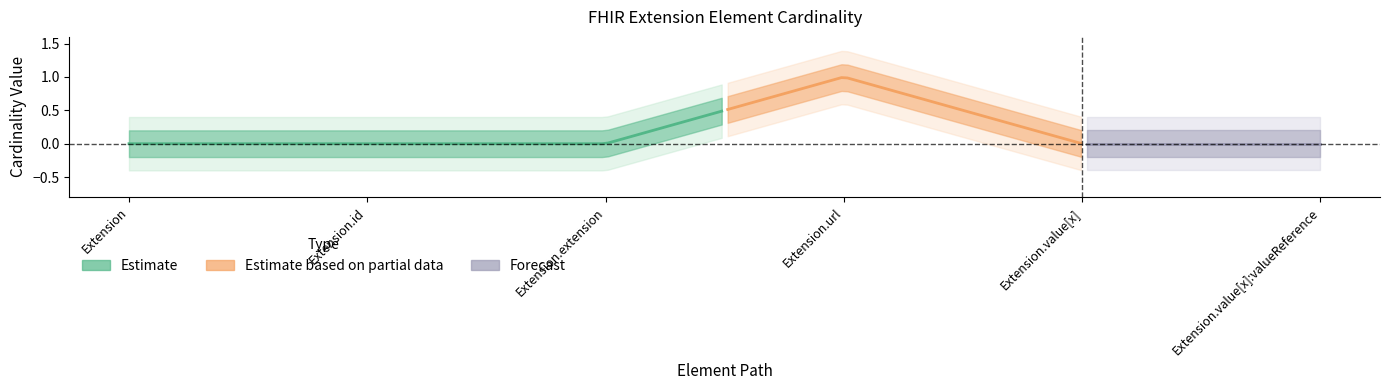

What is the label of the 1st point from the left?

Extension